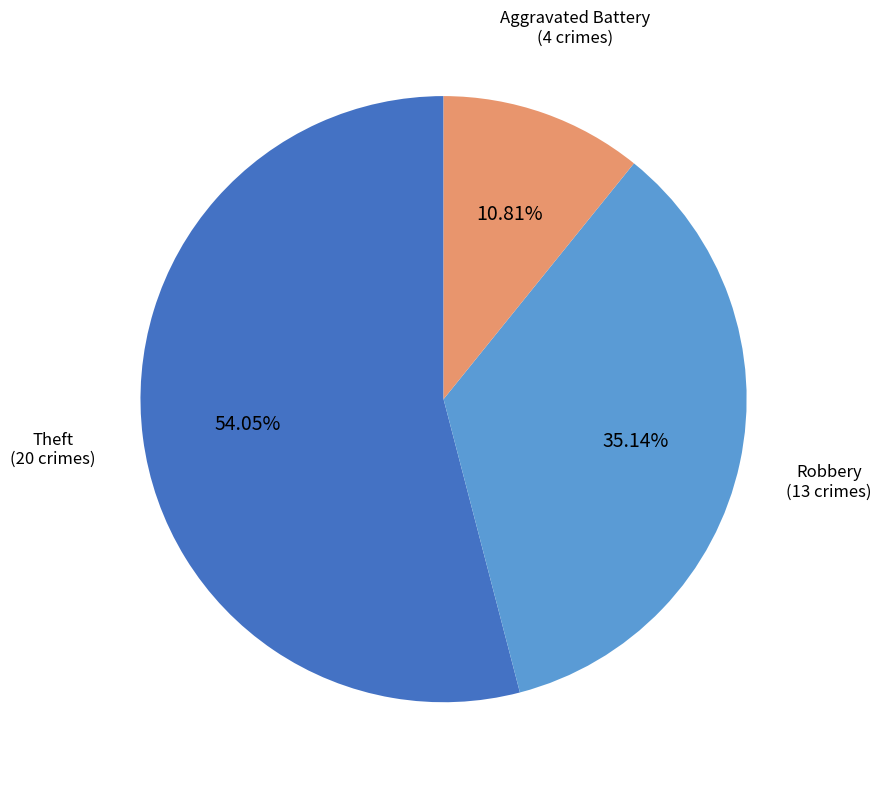

Does any single category account for the majority?

Yes